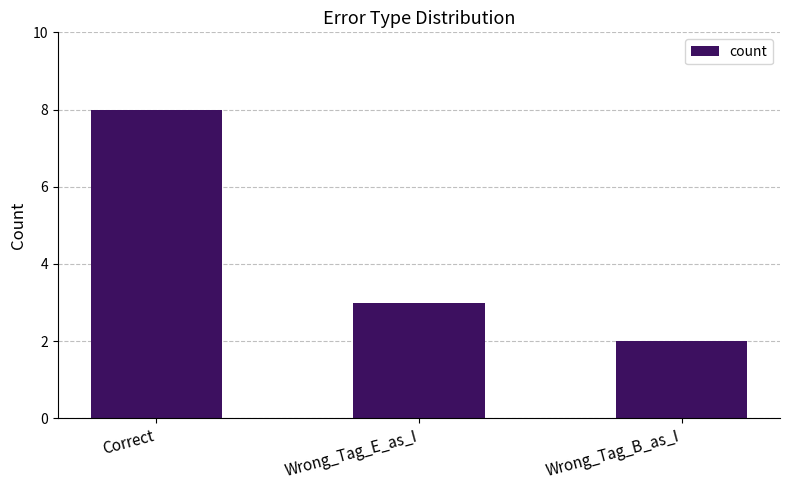

What is the label of the 3rd bar from the left?

Wrong_Tag_B_as_I